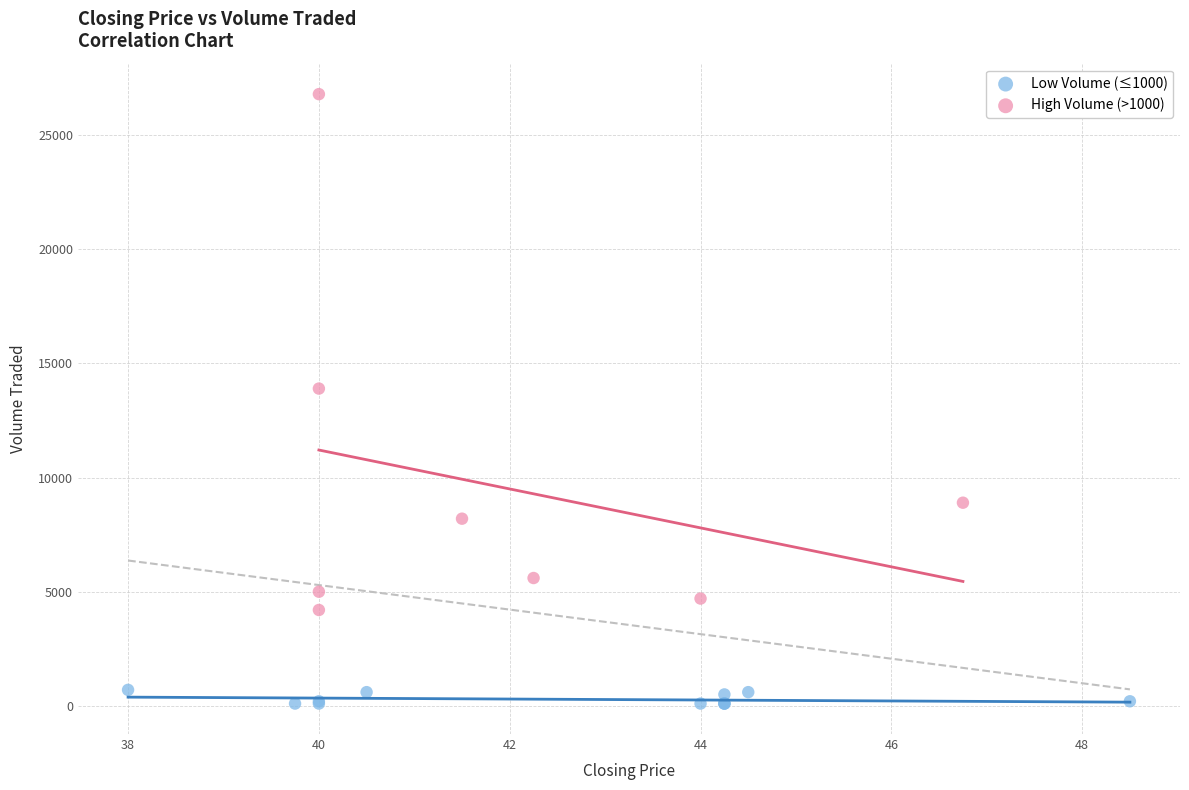

Which series has the widest spread of Y values?

High Volume (>1000)